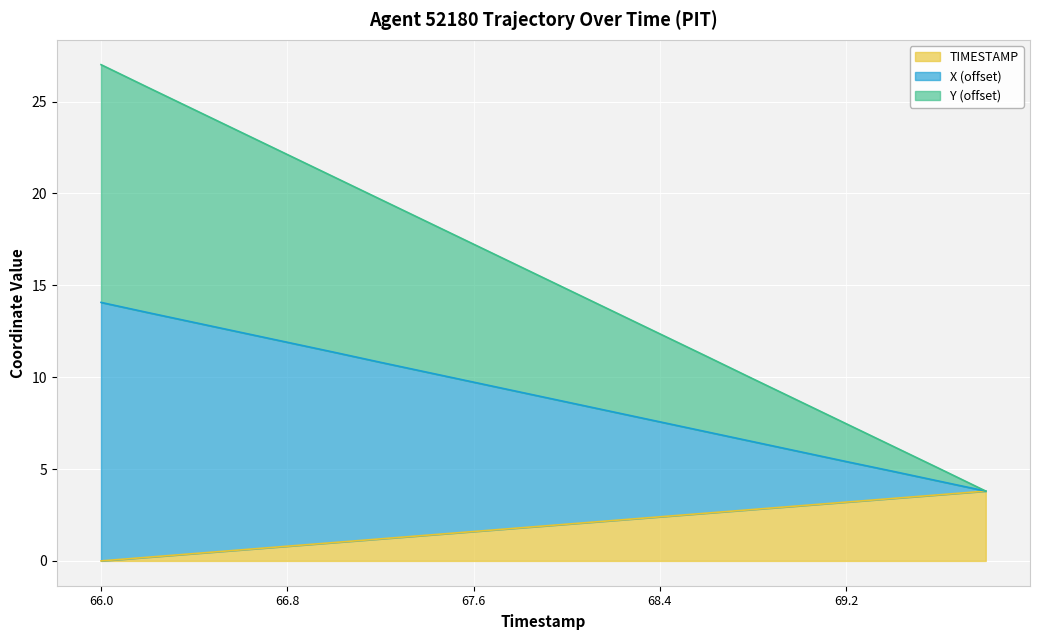

Reading left to right, what are all the values shown in this chart?

X: 66.0=14.1	66.2=13.5	66.4=13.0	66.6=12.4	66.8=11.9	67.0=11.4	67.2=10.8	67.4=10.3	67.6=9.7	67.8=9.2	68.0=8.6	68.2=8.1	68.4=7.6	68.6=7.0	68.8=6.5	69.0=5.9	69.2=5.4	69.4=4.9	69.6=4.3	69.8=3.8
Y: 66.0=27.0	66.2=25.8	66.4=24.6	66.6=23.3	66.8=22.1	67.0=20.9	67.2=19.7	67.4=18.5	67.6=17.2	67.8=16.0	68.0=14.8	68.2=13.6	68.4=12.4	68.6=11.1	68.8=9.9	69.0=8.7	69.2=7.5	69.4=6.3	69.6=5.0	69.8=3.8
TIMESTAMP: 66.0=0.0	66.2=0.2	66.4=0.4	66.6=0.6	66.8=0.8	67.0=1.0	67.2=1.2	67.4=1.4	67.6=1.6	67.8=1.8	68.0=2.0	68.2=2.2	68.4=2.4	68.6=2.6	68.8=2.8	69.0=3.0	69.2=3.2	69.4=3.4	69.6=3.6	69.8=3.8